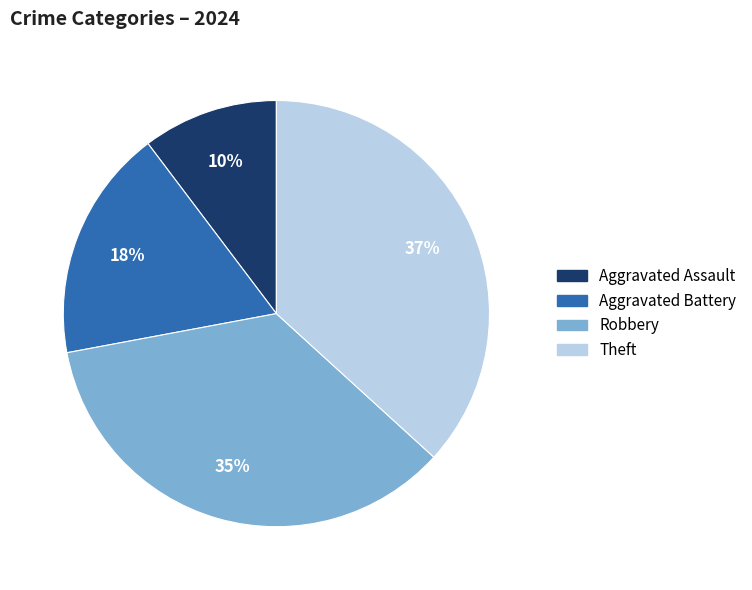

Is there any slice that represents more than half of the pie?

No